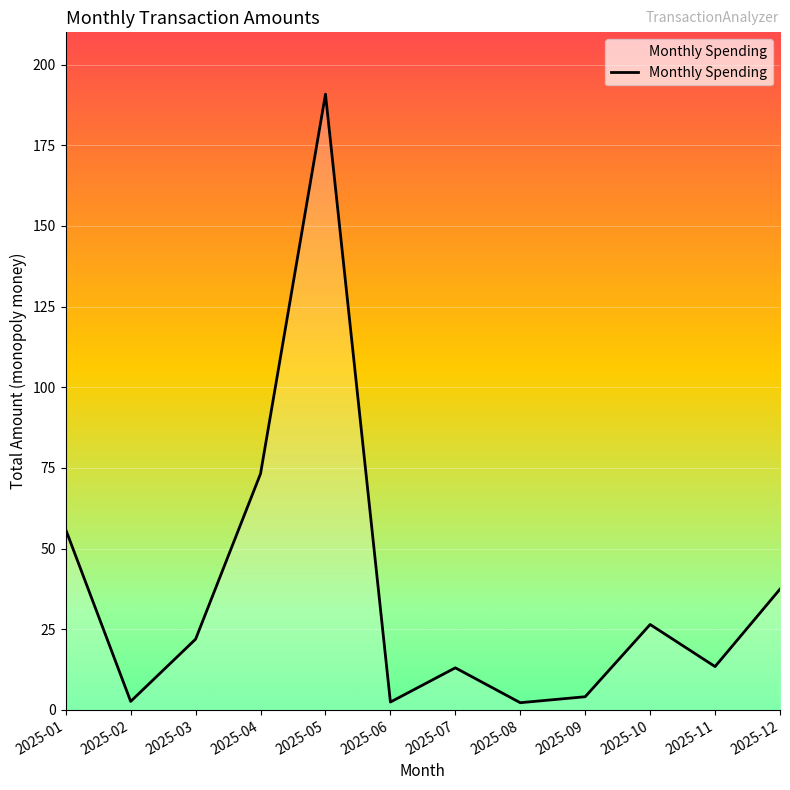

What is the greatest value displayed?

190.8